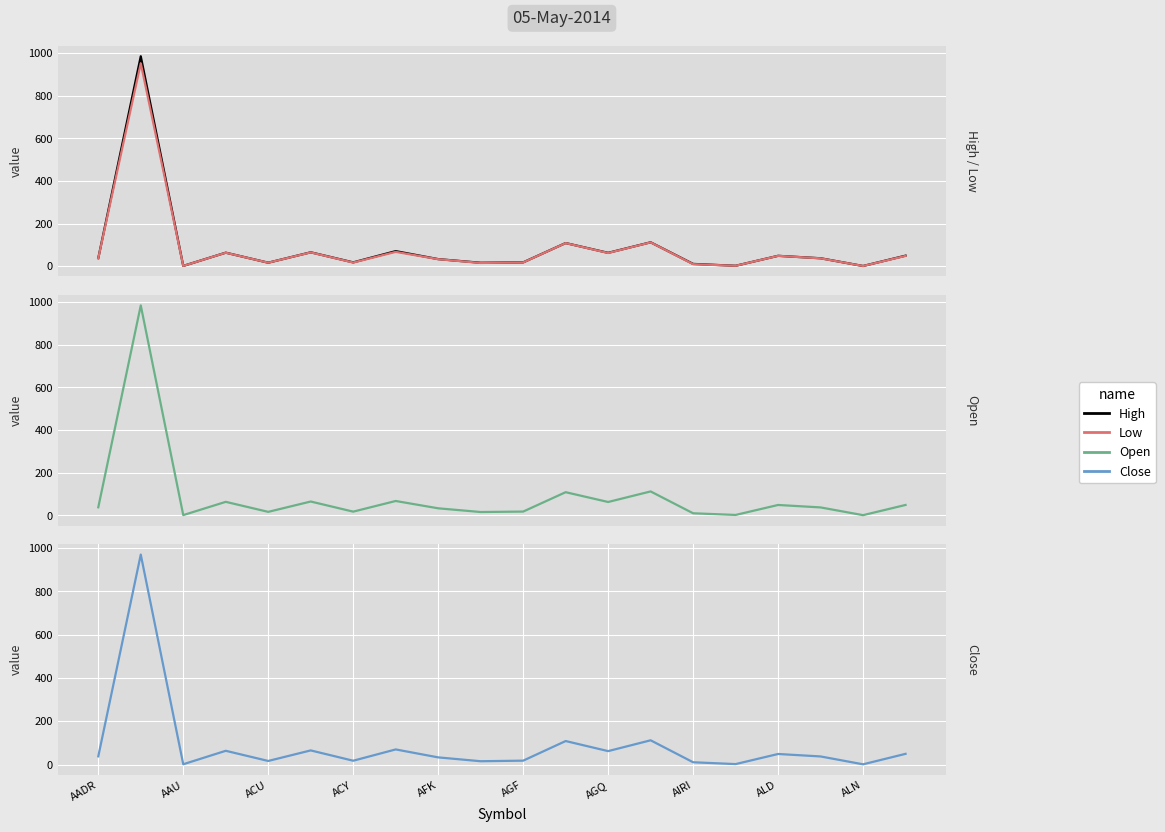

At which label does Low first exceed 37?

AADR